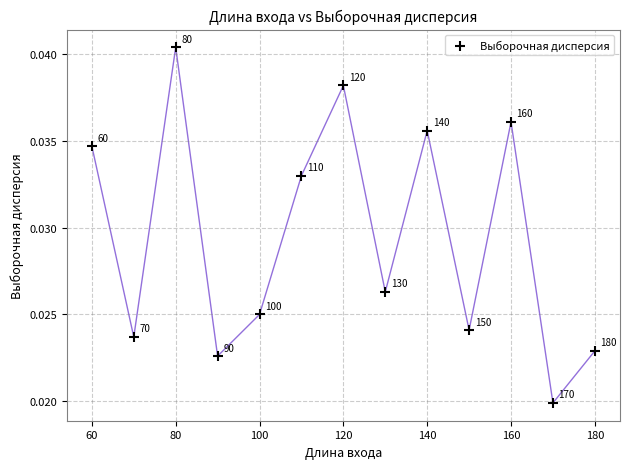

What is the range of X values (max minus min)?

120.0